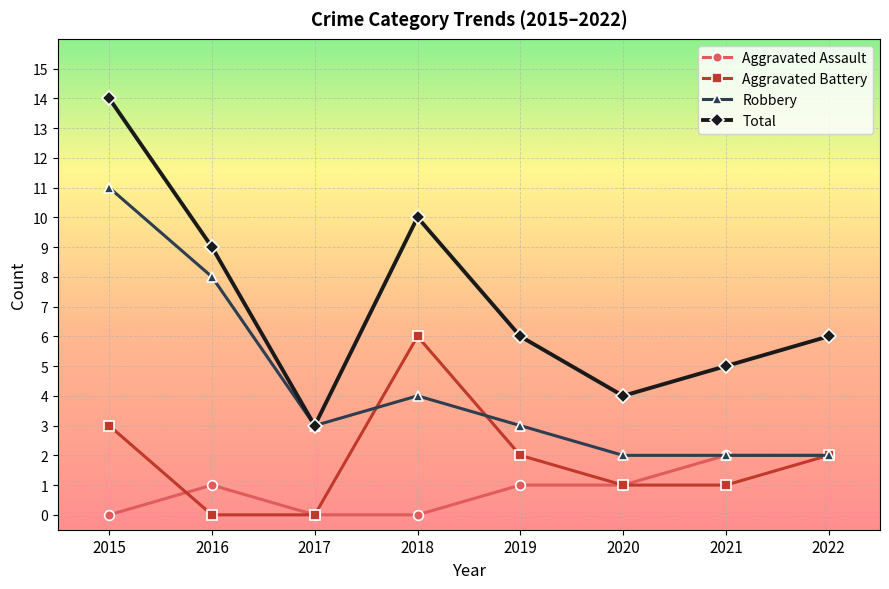

How many data points does each series have?

8